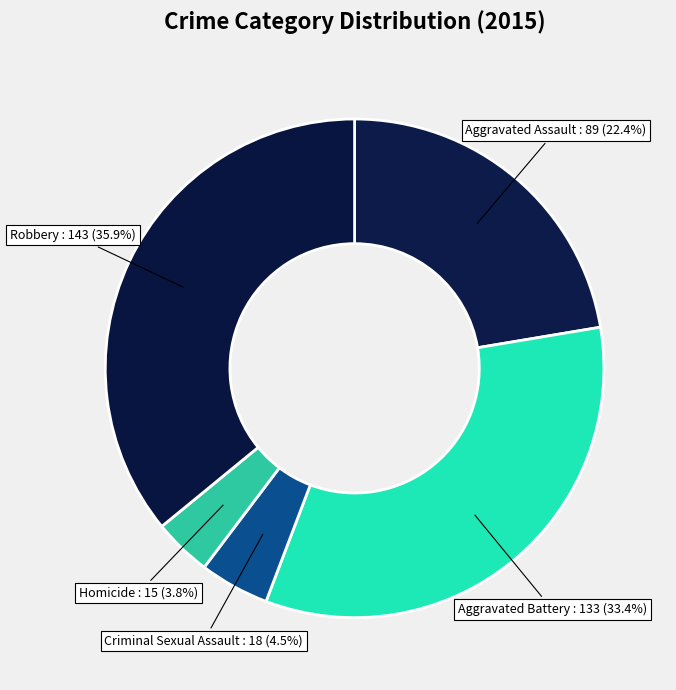

What portion of the pie excludes Aggravated Battery?

66.6%